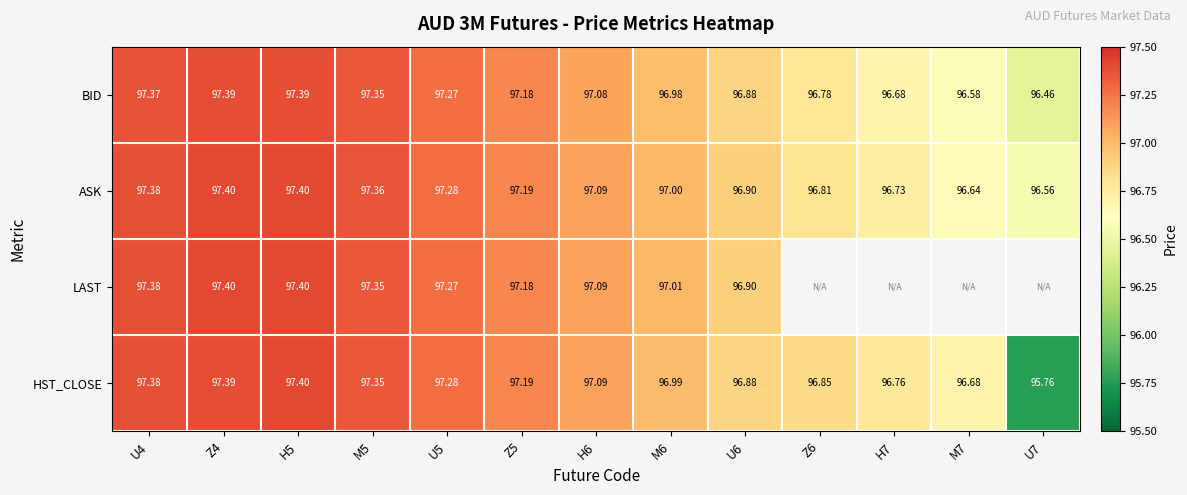

Is it true that BID equals 46.0 at Z4?

False